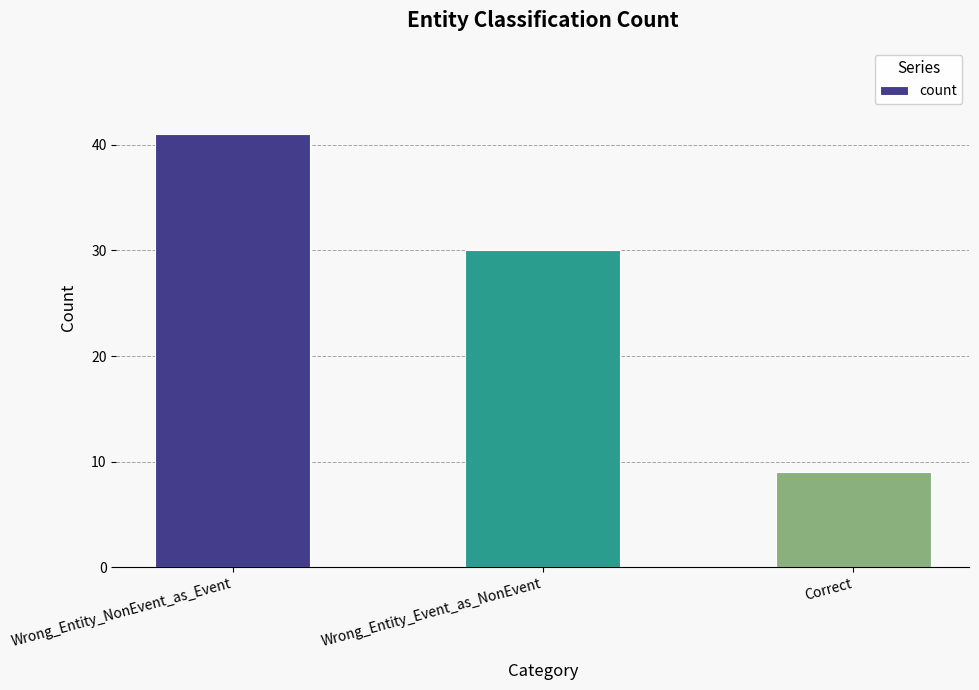

What is the maximum value shown in the chart?

41